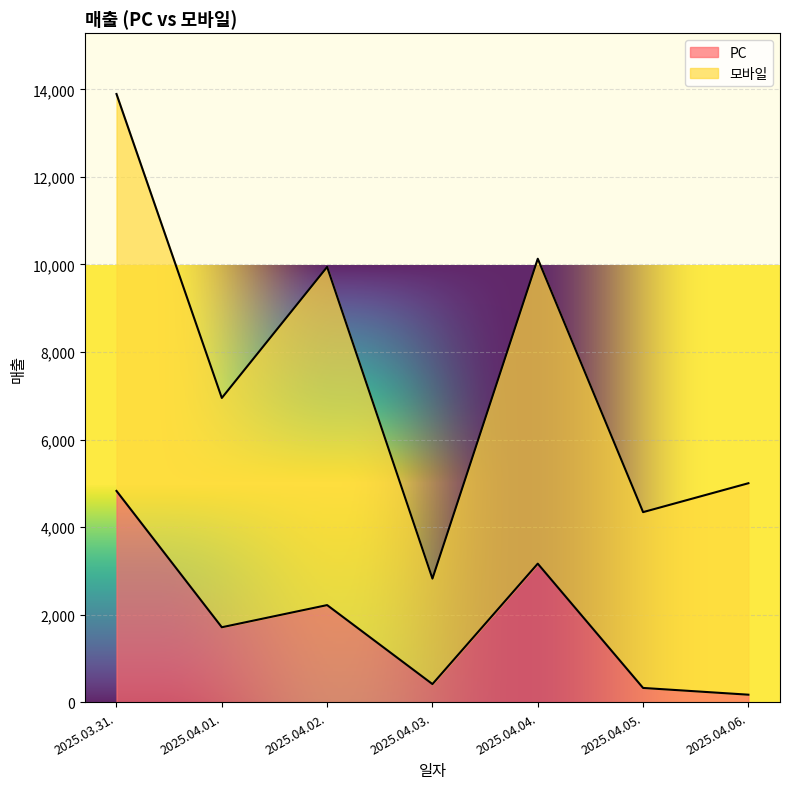

Count the number of values greater than 1716.

3